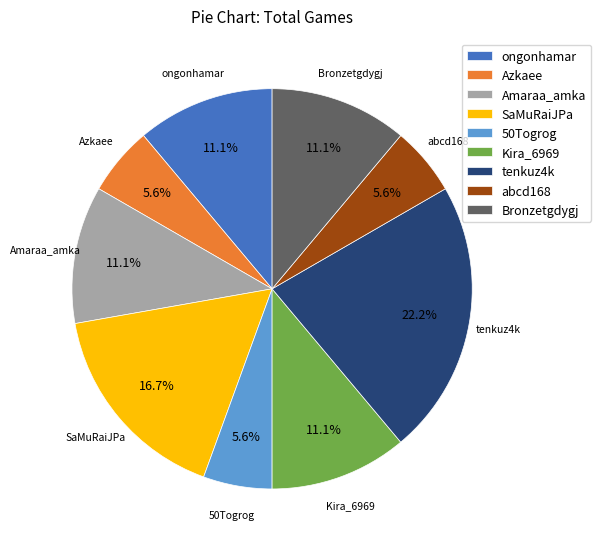

How much of the chart is everything except Kira_6969?

88.9%